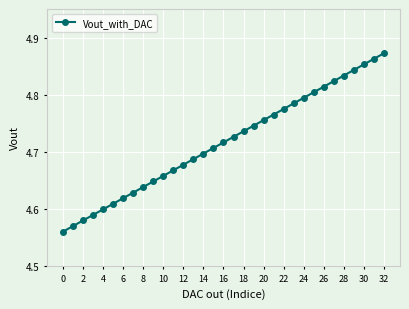

Count the values in the range 4 to 5.

33